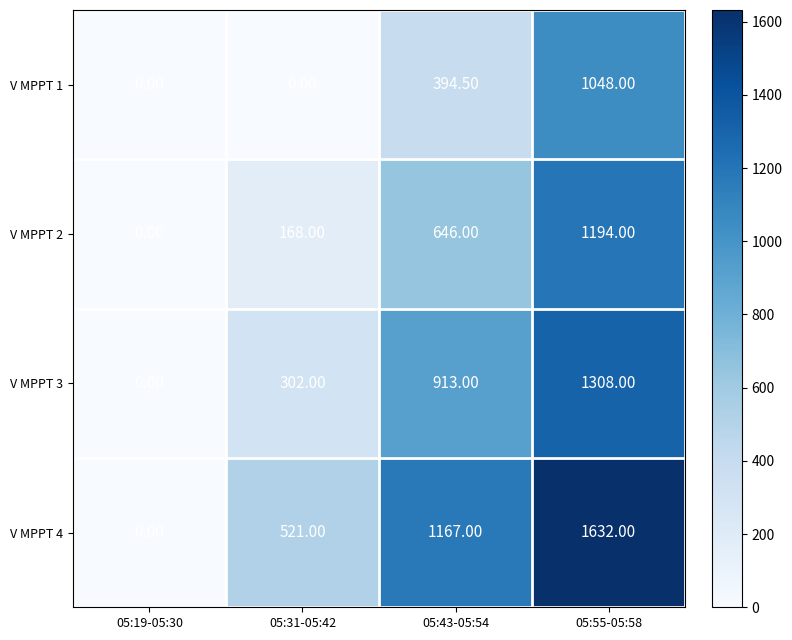

Which series has the largest total across all categories?

V MPPT 4